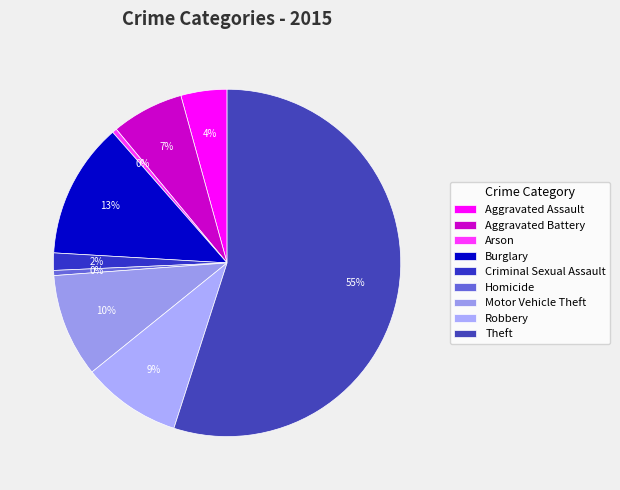

What is the smallest slice in the pie chart?

Arson